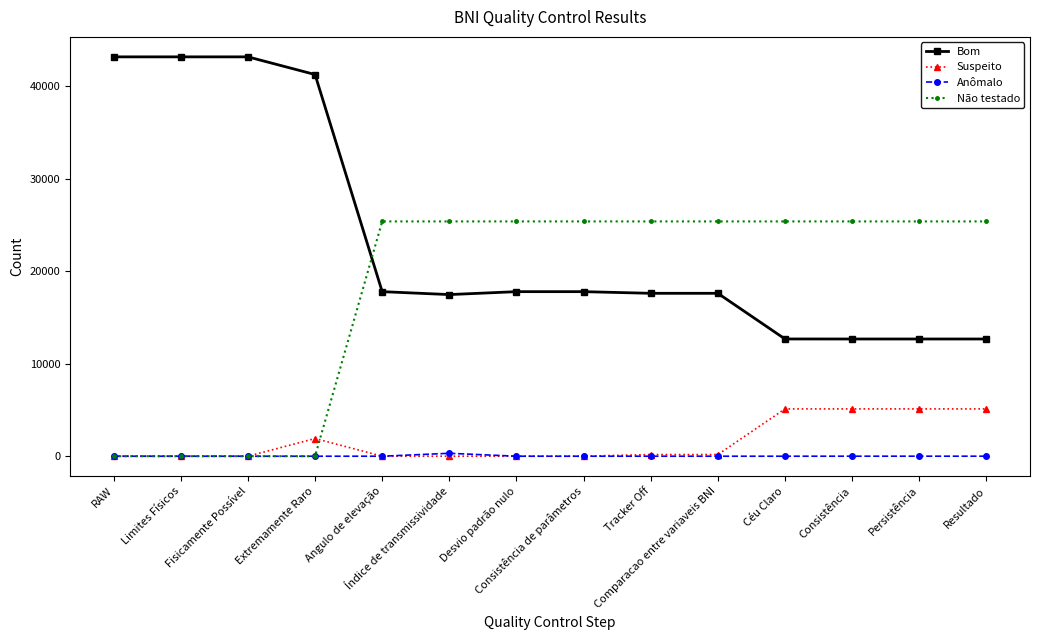

What is the sum of the Anômalo values at Limites Físicos and Persistência?

3